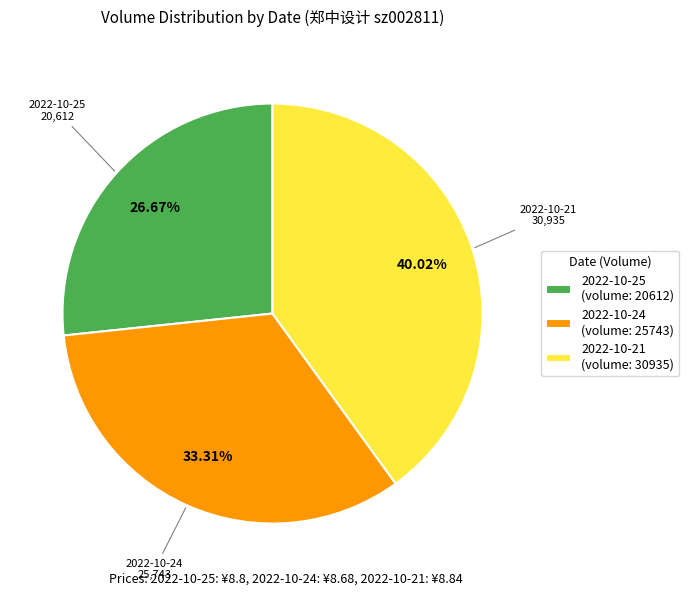

Is there any slice that represents more than half of the pie?

No